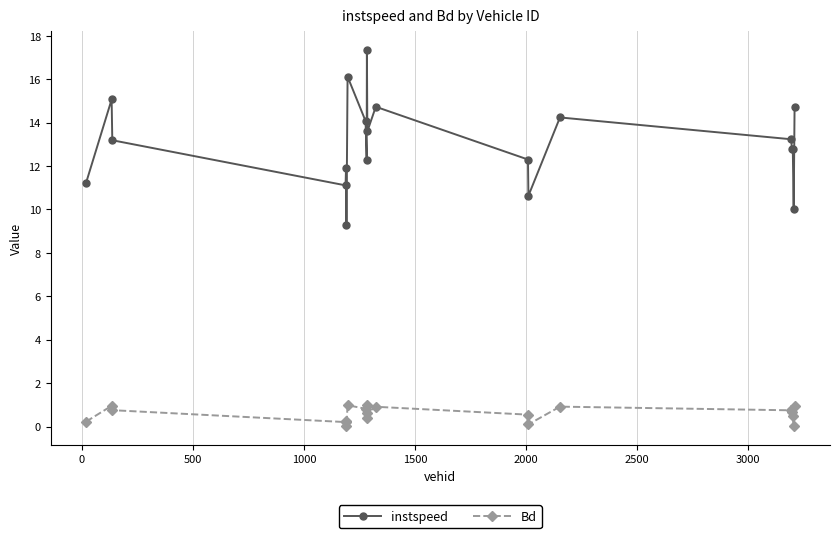

True or false: Bd and instspeed intersect in this chart.

False